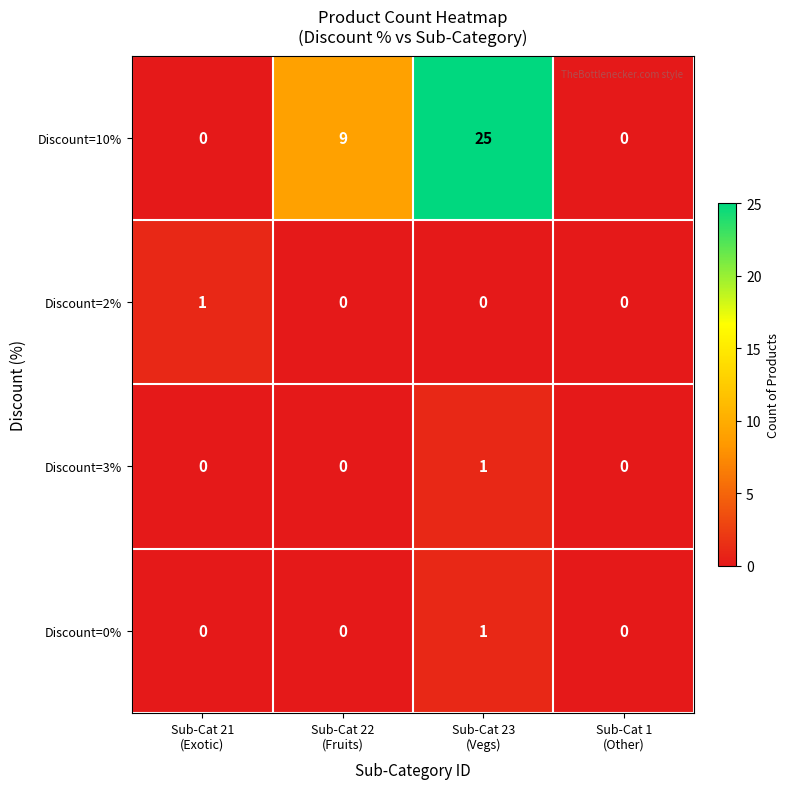

What is the maximum value shown in the chart?

25